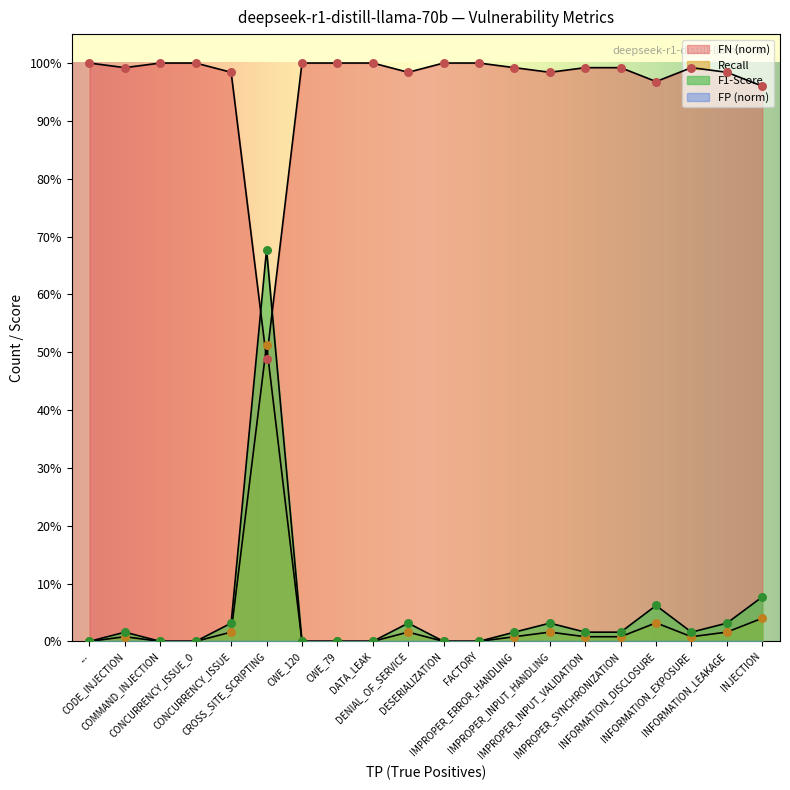

At which category is the sum across all series the highest?

CROSS_SITE_SCRIPTING